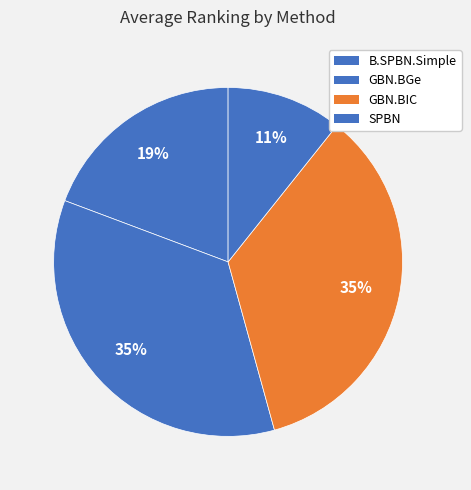

Which slice is the largest?

GBN.BGe